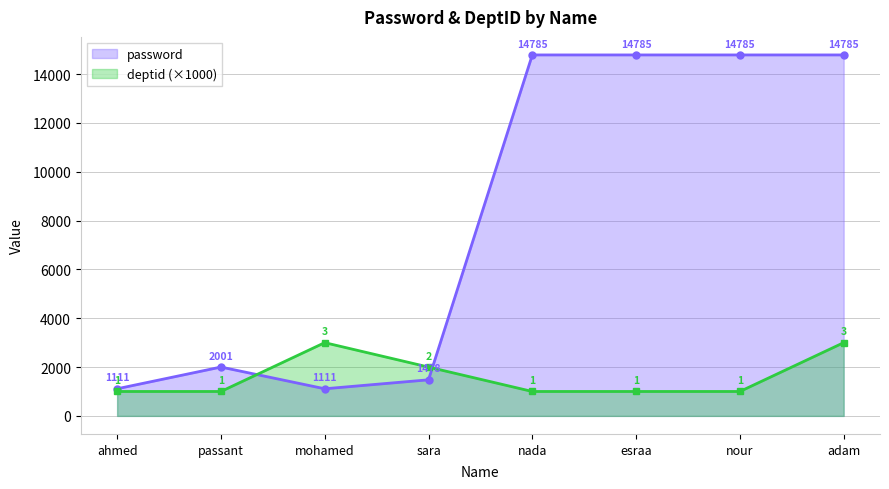

Is it true that deptid equals 1000 at esraa?

True